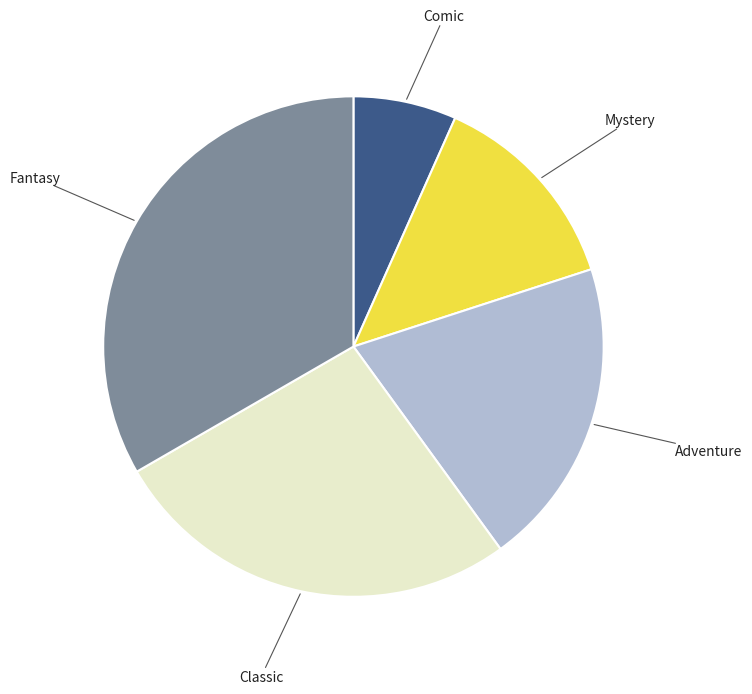

True or false: Fantasy accounts for 25% of the total.

False